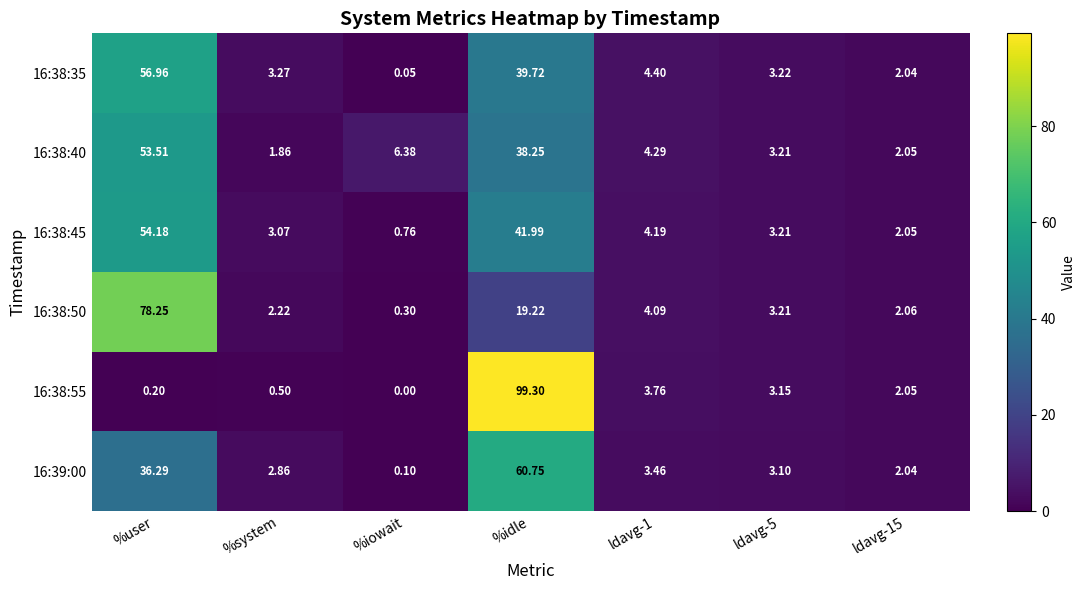

Which category has the highest value in the 16:38:40 series?

%user